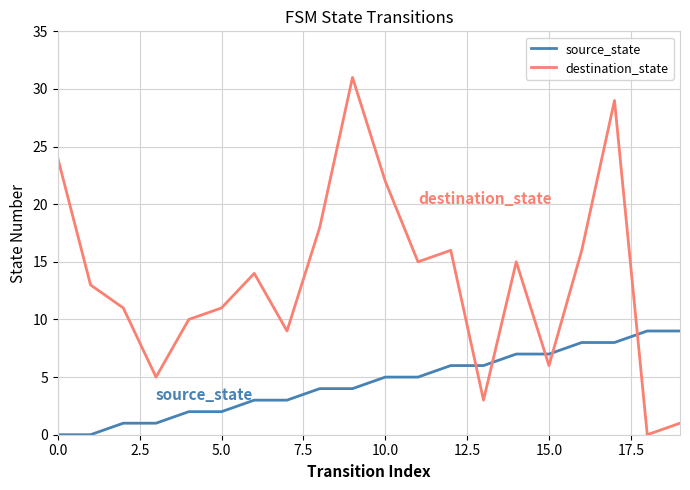

Which series has the largest range (max minus min)?

destination_state